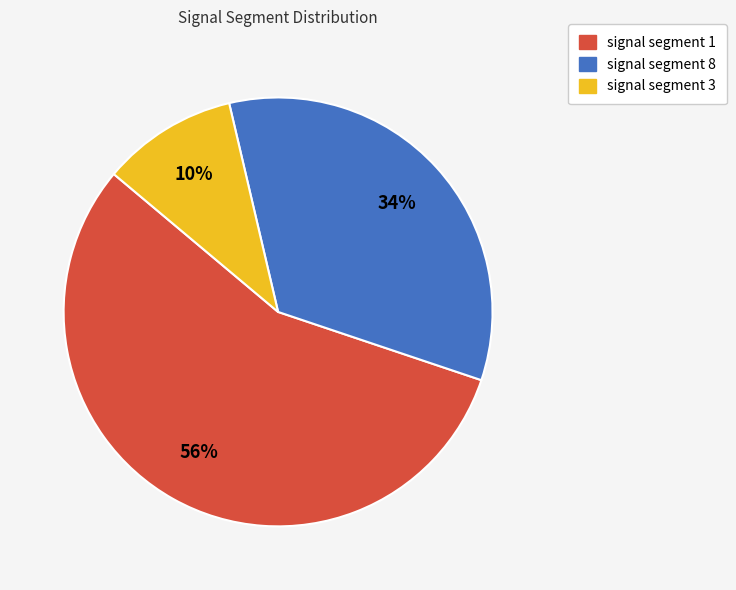

To the nearest percent, what is the average slice percentage?

33%